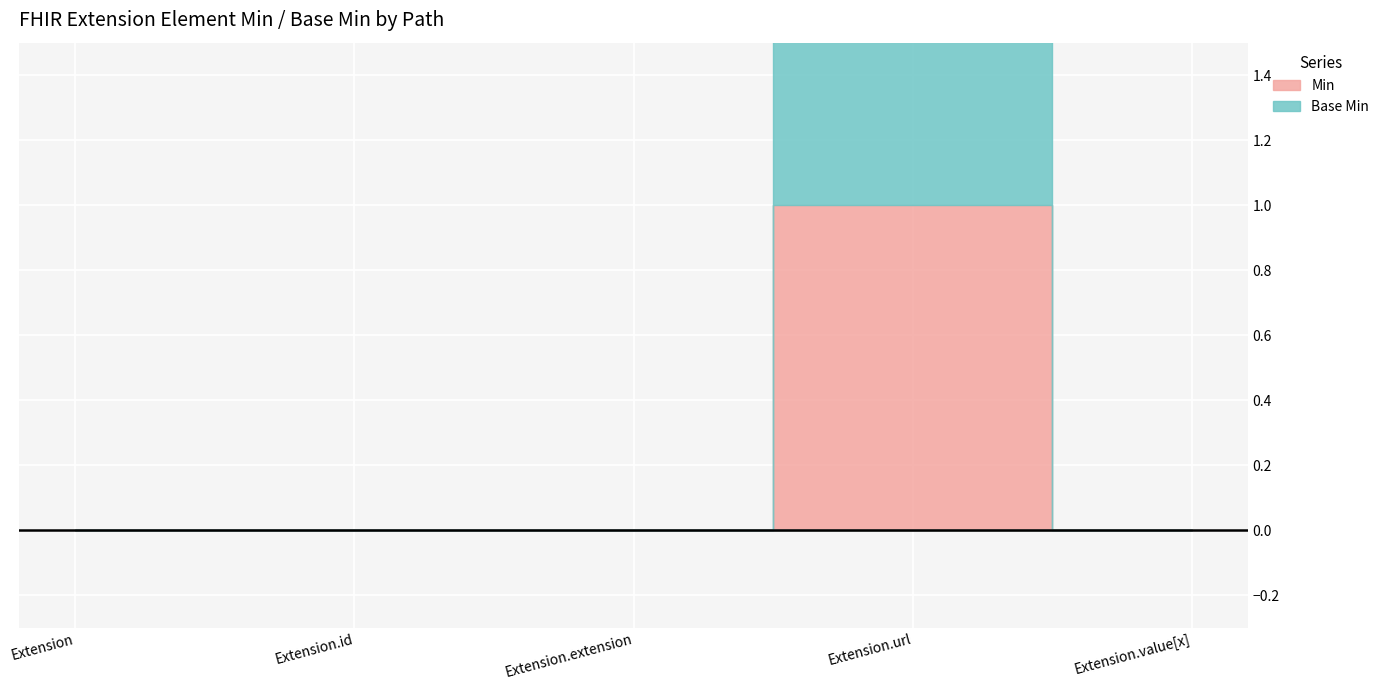

At which category is the sum across all series the highest?

Extension.url